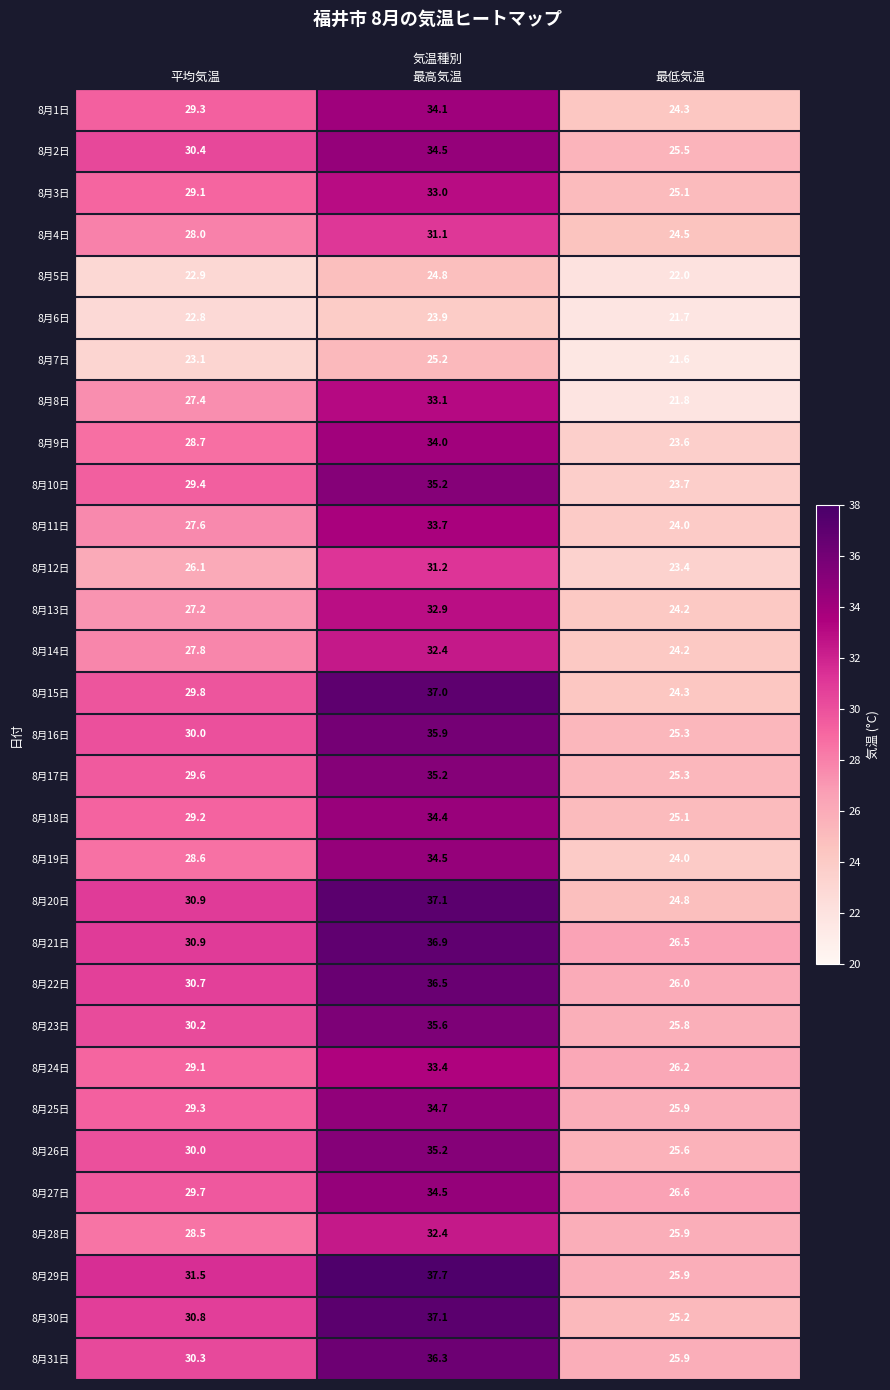

How many categories are shown in the chart?

3